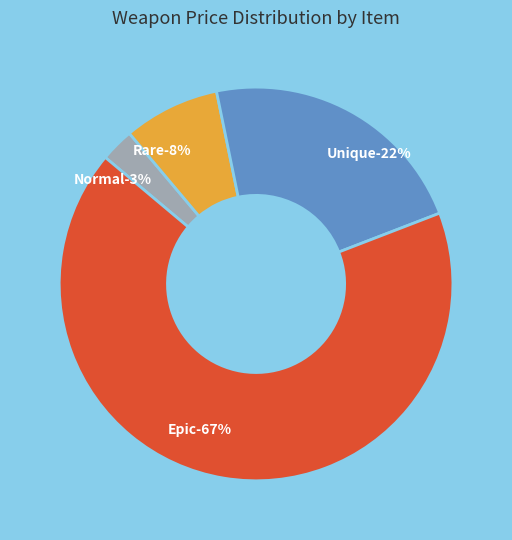

Is it true that 숲 정령의 도끼 (Epic) is 4% of the pie?

False